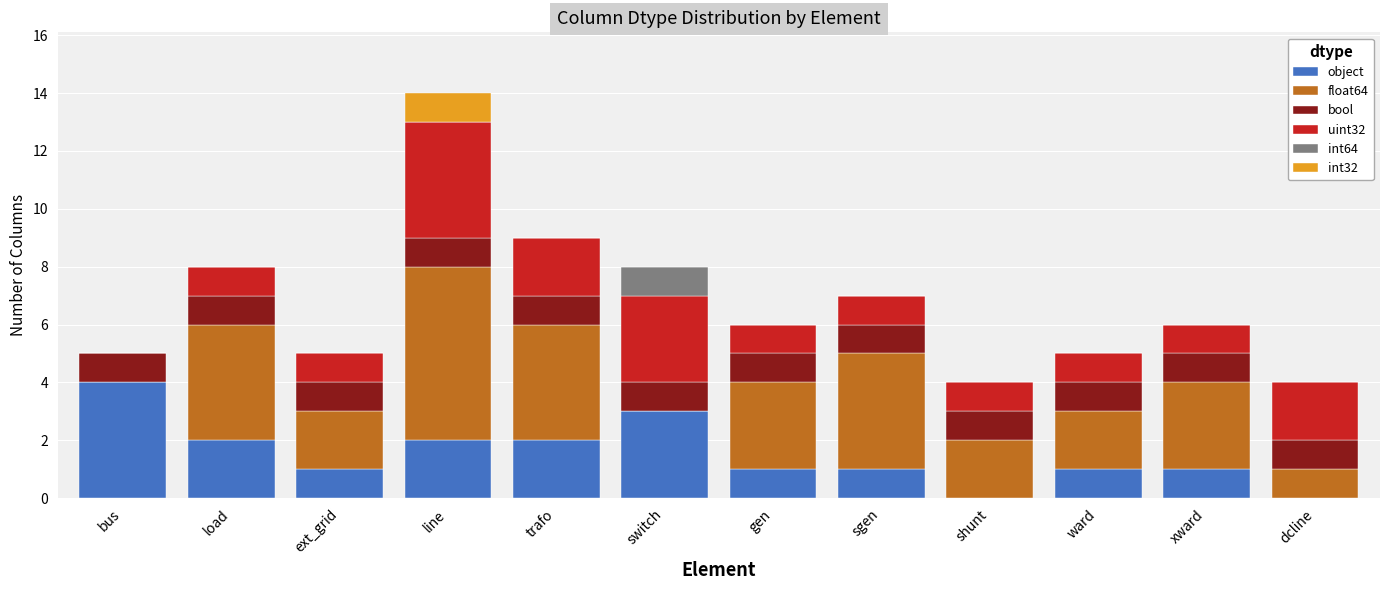

What is the total value across all series at load?

8